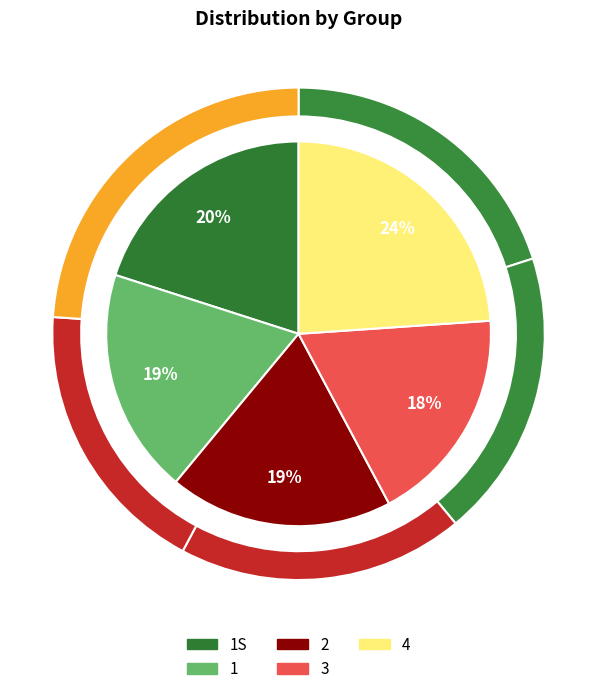

What percentage do 2 and 4 together represent?

42.7%